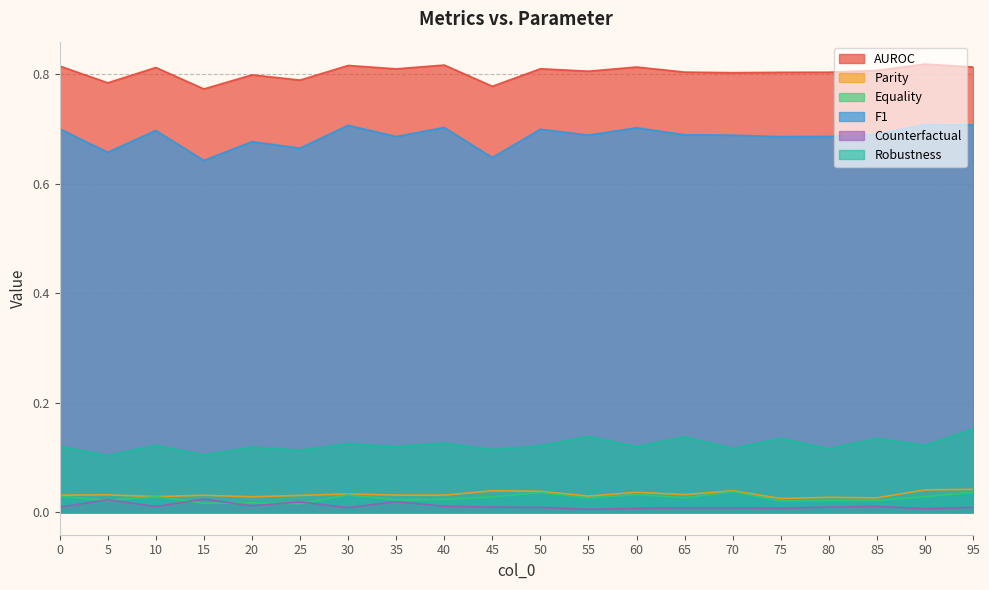

What are all the series names shown in the legend?

AUROC, Parity, Equality, F1, Counterfactual, Robustness